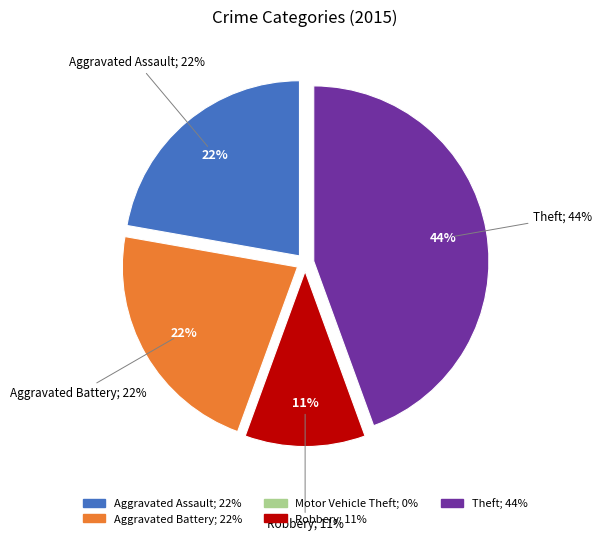

To the nearest percent, what is the difference between the largest and smallest slice percentages?

44%